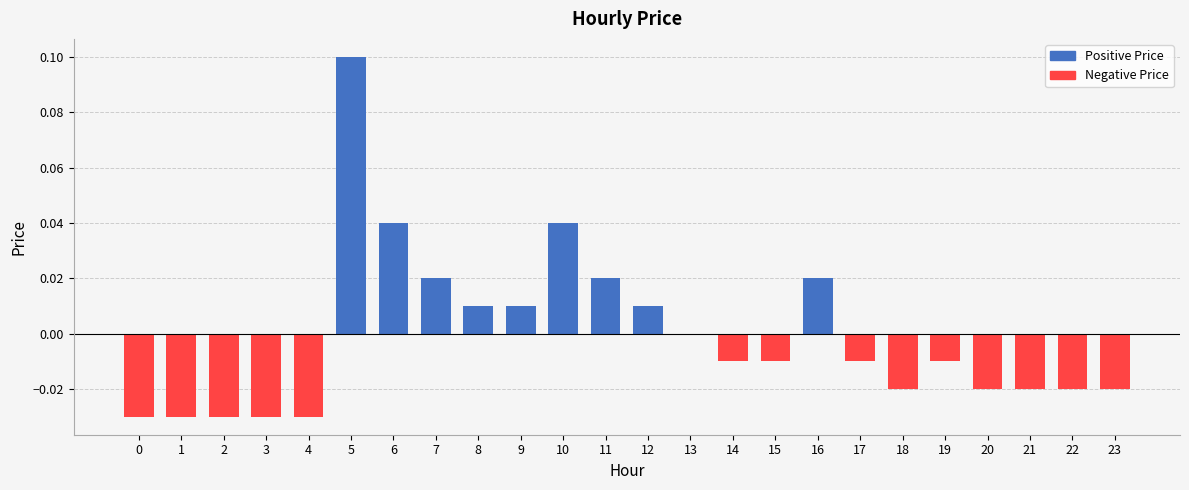

List the labels in order of Negative Price value, smallest first.

0, 1, 2, 3, 4, 18, 20, 21, 22, 23, 14, 15, 17, 19, 5, 6, 7, 8, 9, 10, 11, 12, 13, 16